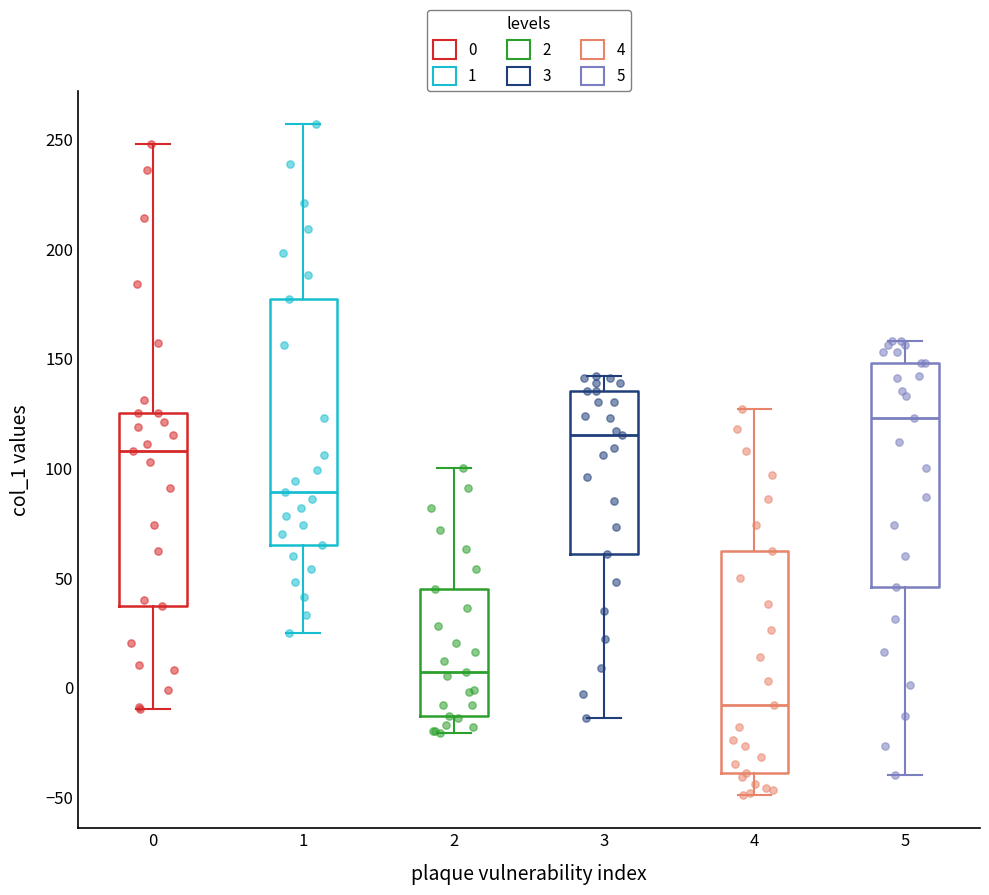

Reading left to right, transcribe this box plot: for each box, give where its median line is, the range the box spans, and where its two whiskers end, as read against the y-axis. The values are not printed on the chart, so give them approximately, as read against the axis.

0: median 110, box 35 to 125, whiskers -10 to 250
1: median 90, box 65 to 175, whiskers 25 to 255
2: median 5, box -15 to 45, whiskers -20 to 100
3: median 115, box 60 to 135, whiskers -15 to 140
4: median -10, box -40 to 60, whiskers -50 to 125
5: median 125, box 45 to 150, whiskers -40 to 160